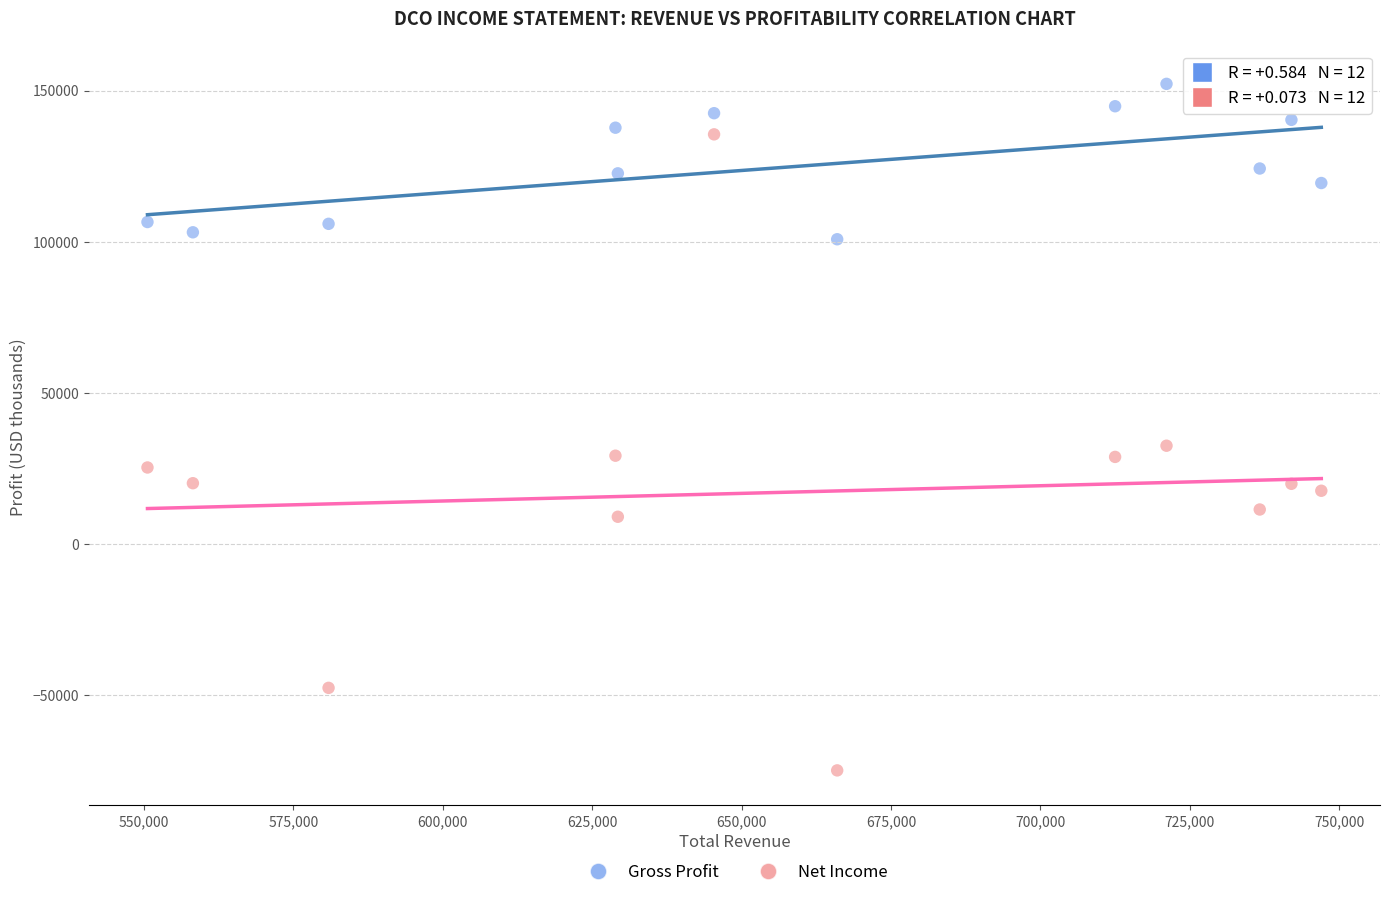

Which series contains the highest Y value?

Gross Profit